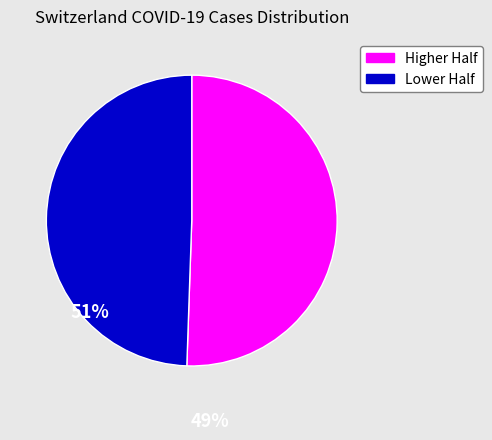

Is there a majority slice in this chart?

Yes